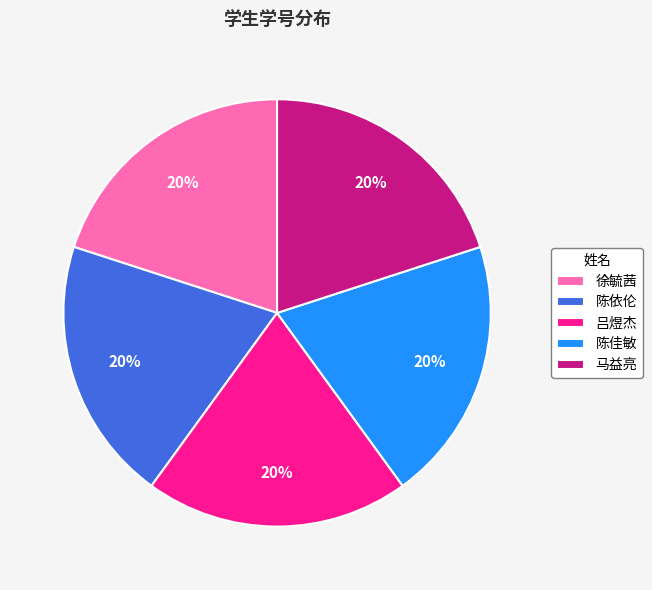

Is there a majority slice in this chart?

No